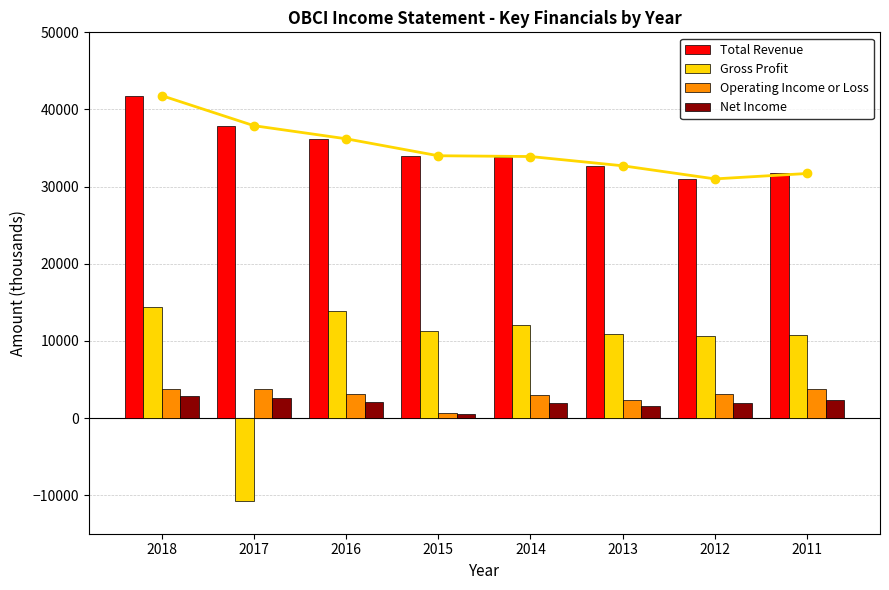

Which series changed the most between 2018 and 2017?

Gross Profit